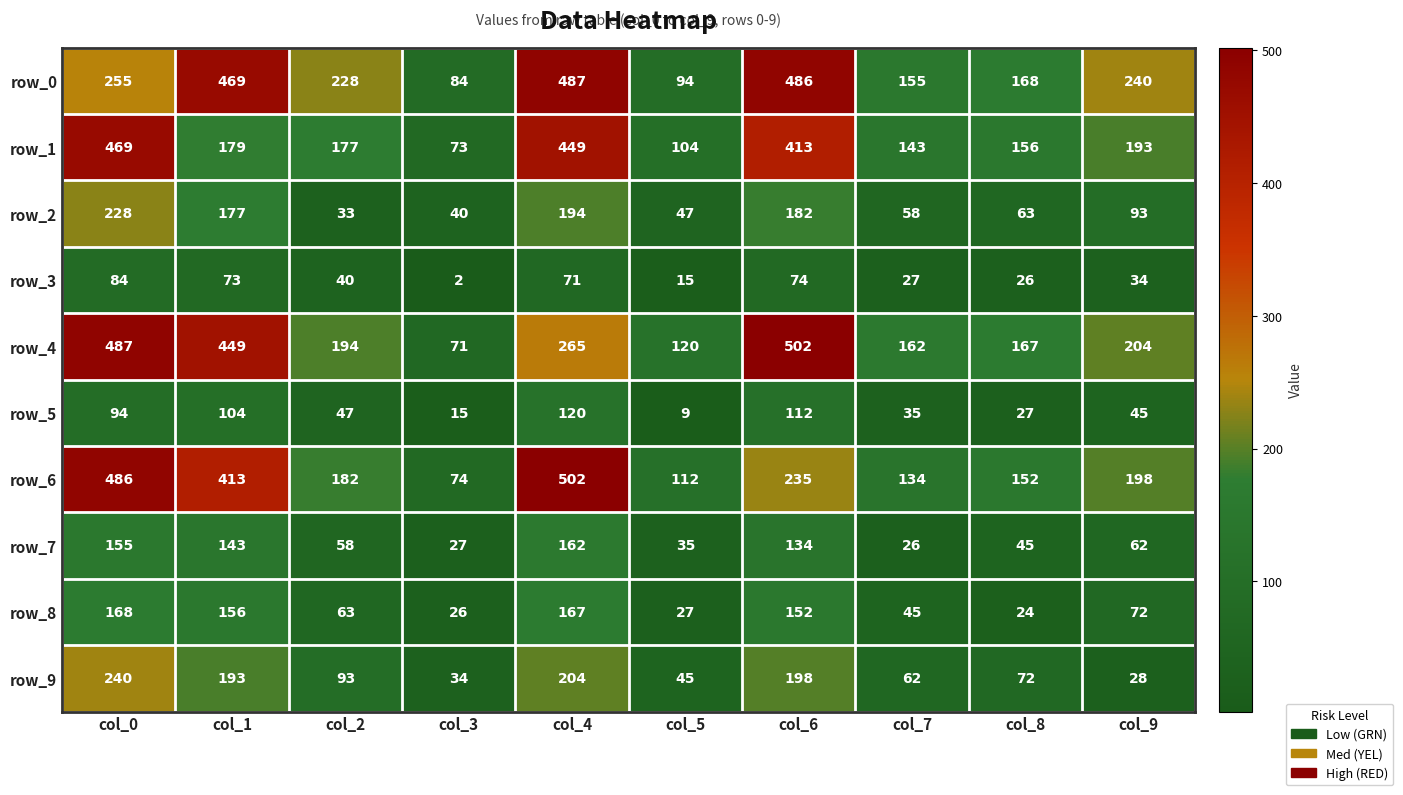

Is it true that row_0 equals 487 at col_4?

True